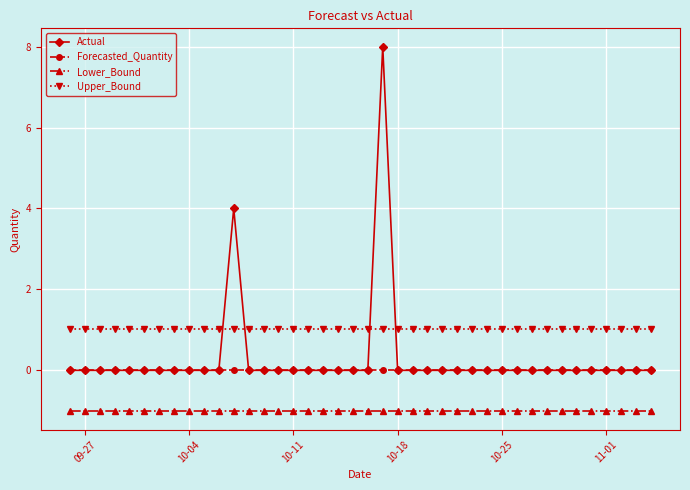

Which series has the widest spread of values?

Actual